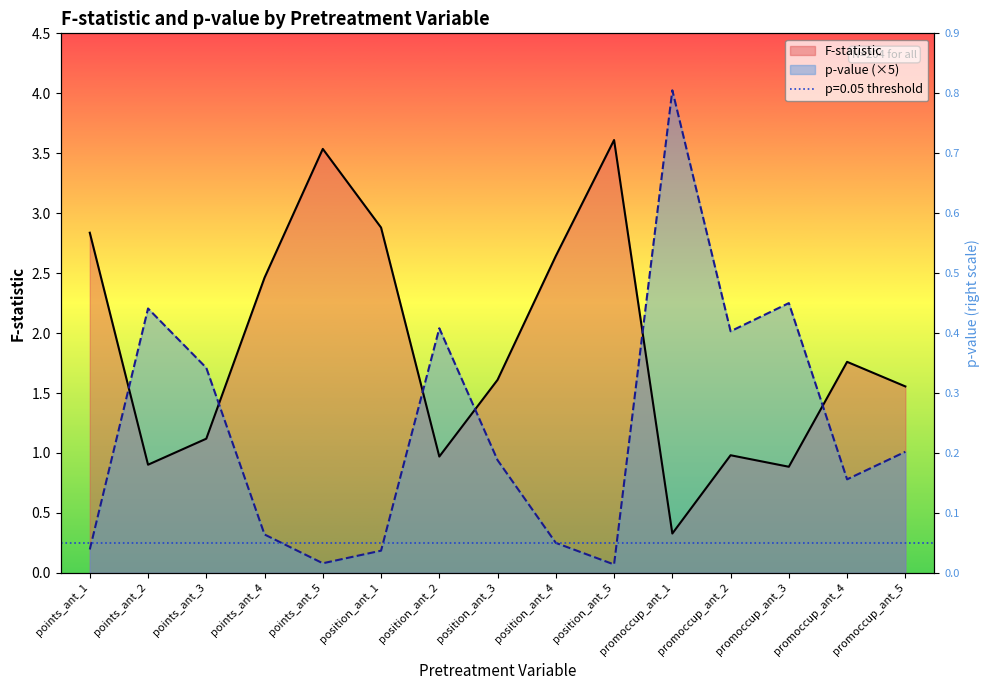

What is the label of the 1st point from the left?

points_ant_1